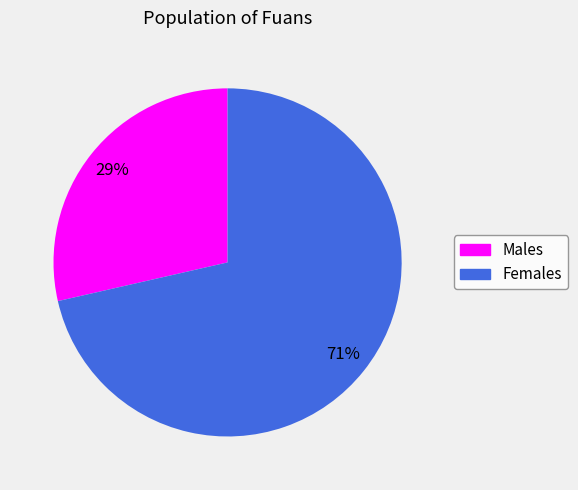

To the nearest percent, what is the average slice percentage?

50%